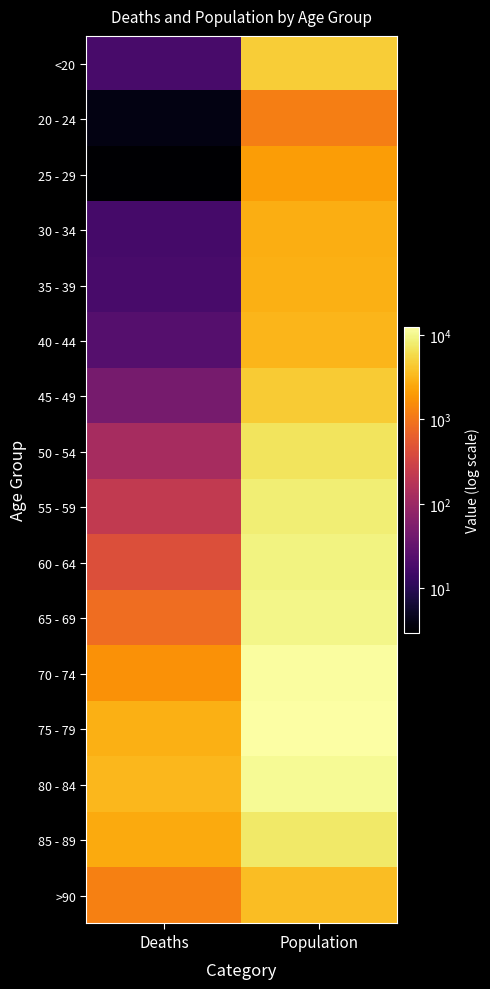

Reading right to left, transcribe all the data shown in this chart.

<20: Population=4641	Deaths=18
20 - 24: Population=1191	Deaths=4
25 - 29: Population=2038	Deaths=3
30 - 34: Population=2765	Deaths=17
35 - 39: Population=2814	Deaths=18
40 - 44: Population=3078	Deaths=24
45 - 49: Population=4396	Deaths=47
50 - 54: Population=6803	Deaths=126
55 - 59: Population=8400	Deaths=227
60 - 64: Population=9236	Deaths=426
65 - 69: Population=9883	Deaths=850
70 - 74: Population=12018	Deaths=1690
75 - 79: Population=12434	Deaths=2848
80 - 84: Population=10764	Deaths=3273
85 - 89: Population=7417	Deaths=2548
>90: Population=3604	Deaths=1224